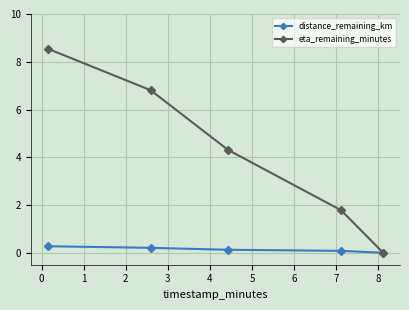

What is the maximum value for eta_remaining_minutes?

8.6